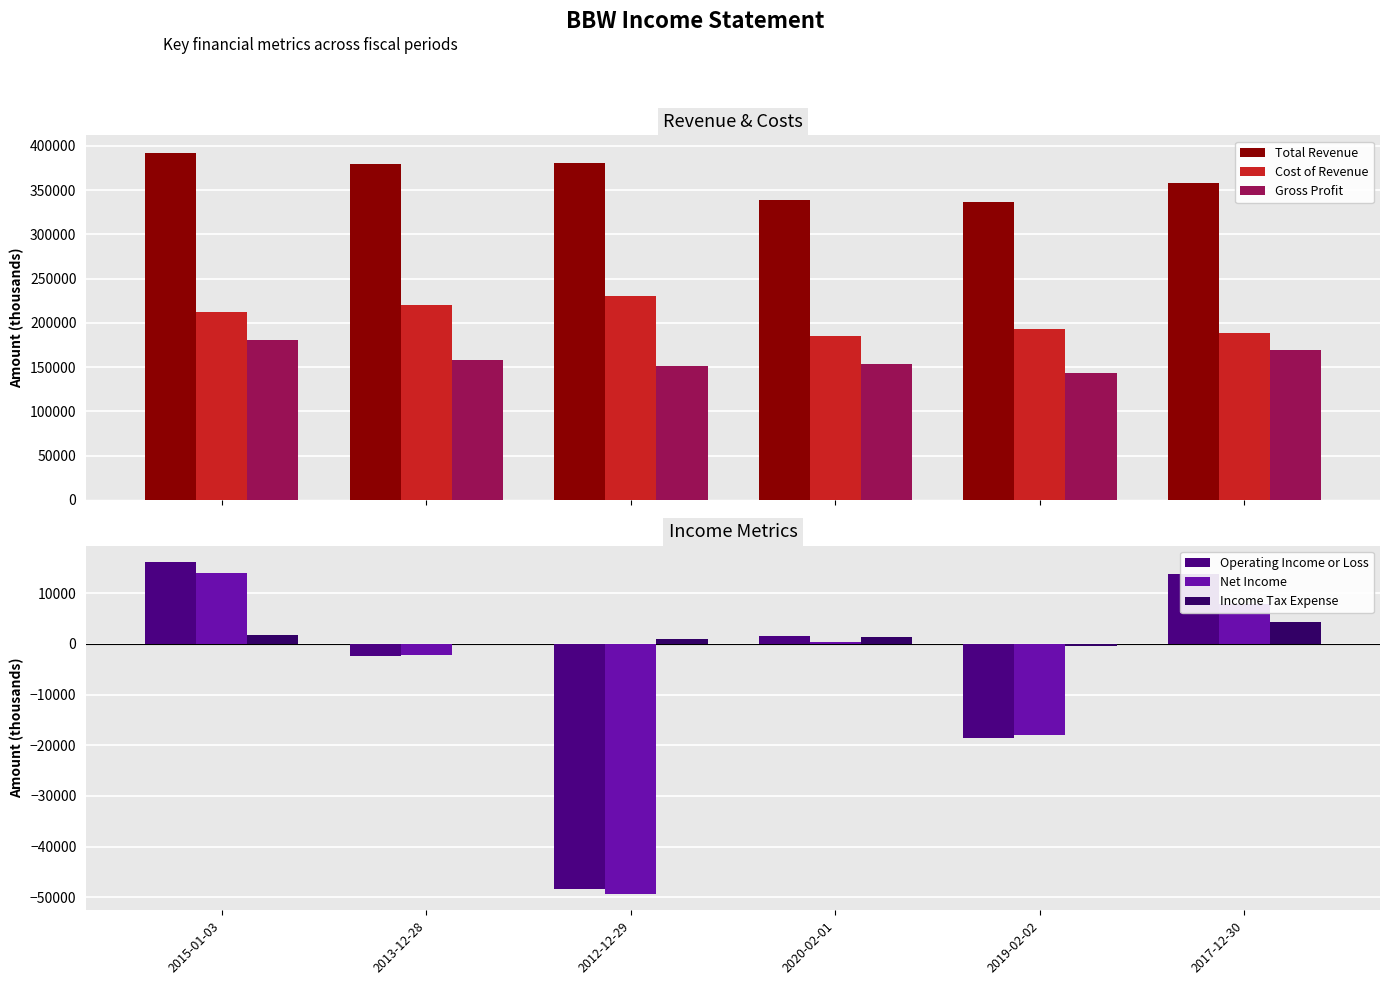

Between 2019-02-02 and 2012-12-29, which is larger?

2012-12-29